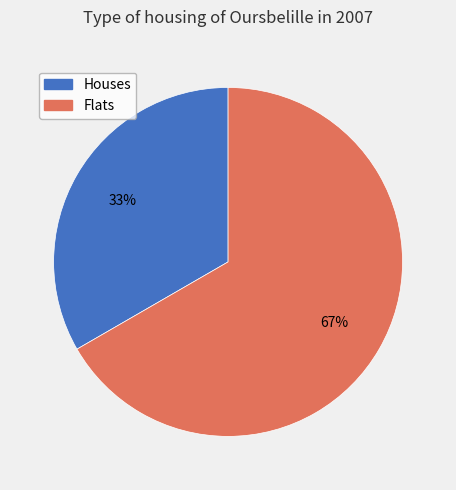

Does any single category account for the majority?

Yes